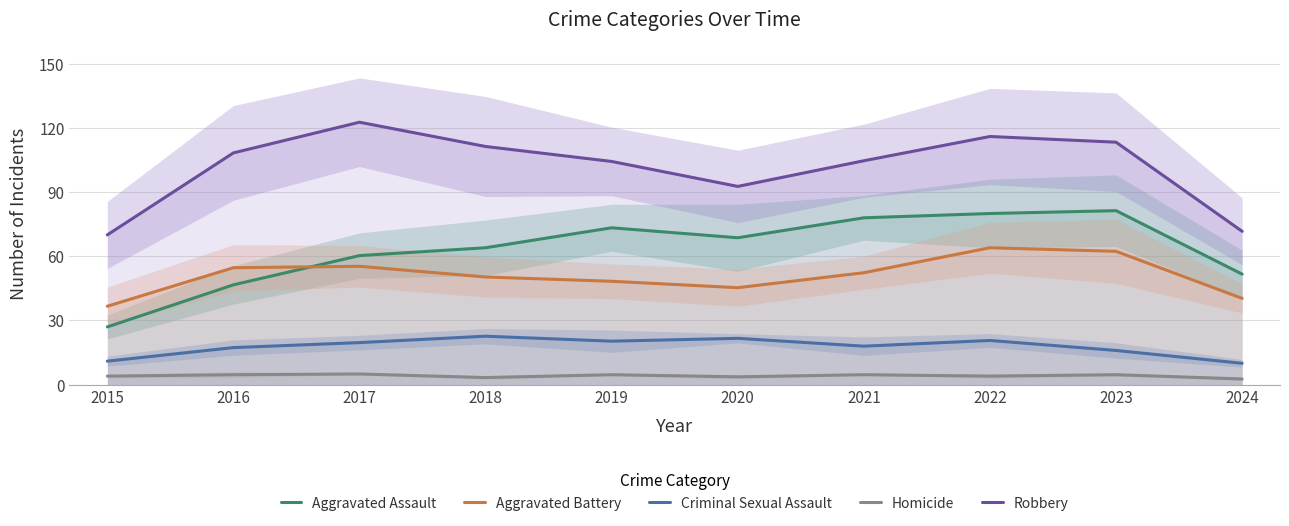

What is the total value across all series at 2022?

284.7